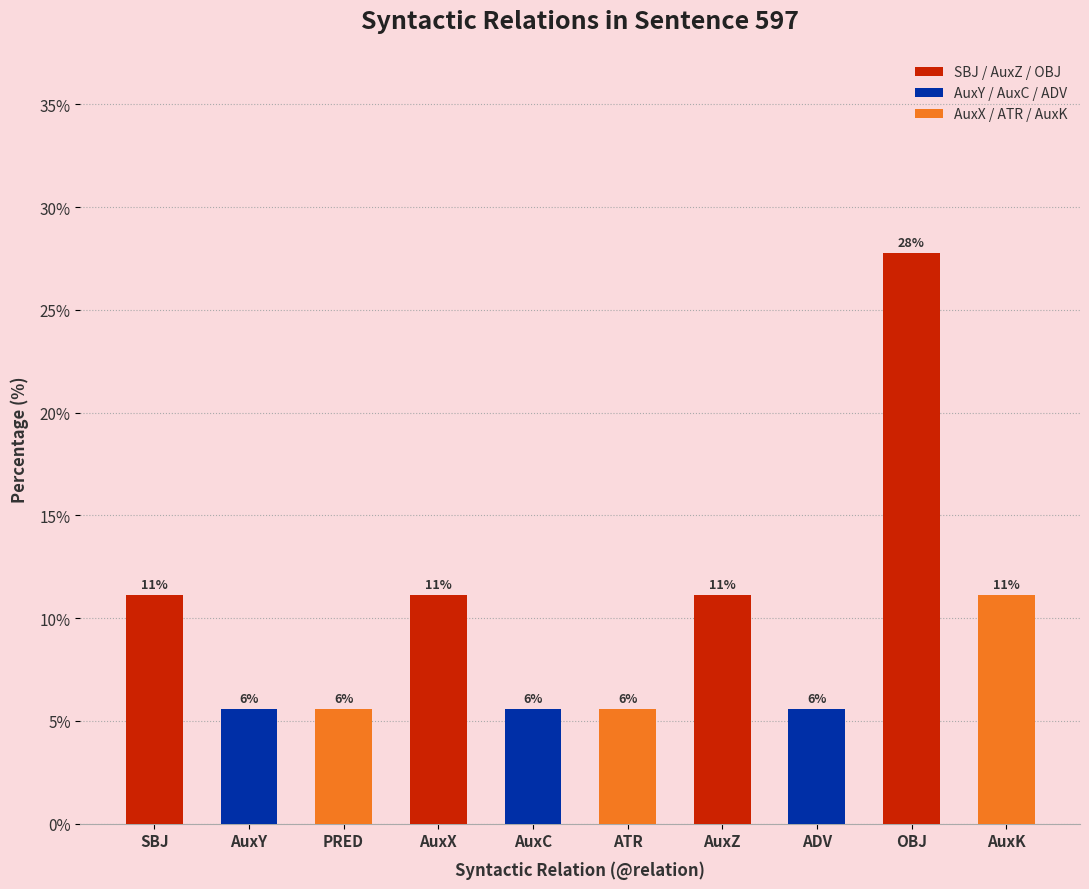

How many bars are there in total?

10